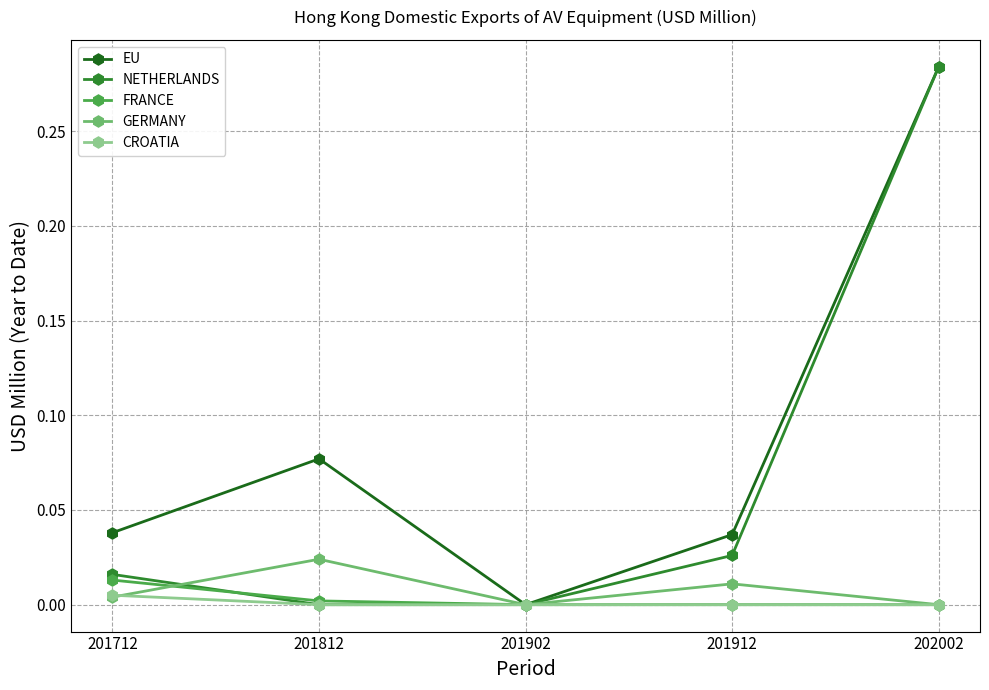

Where is the first local minimum for GERMANY?

201902